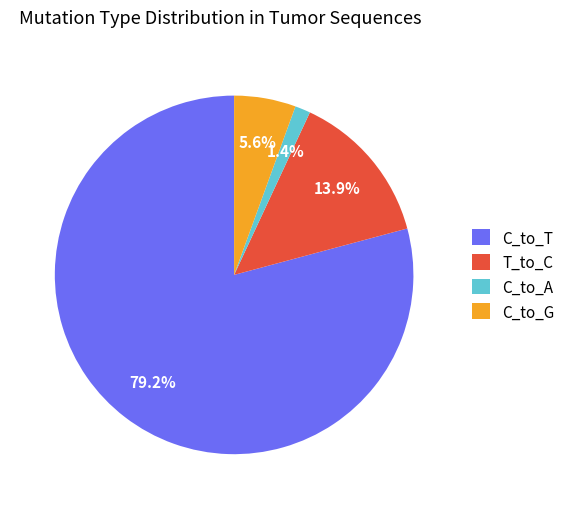

True or false: T_to_C accounts for 23% of the total.

False